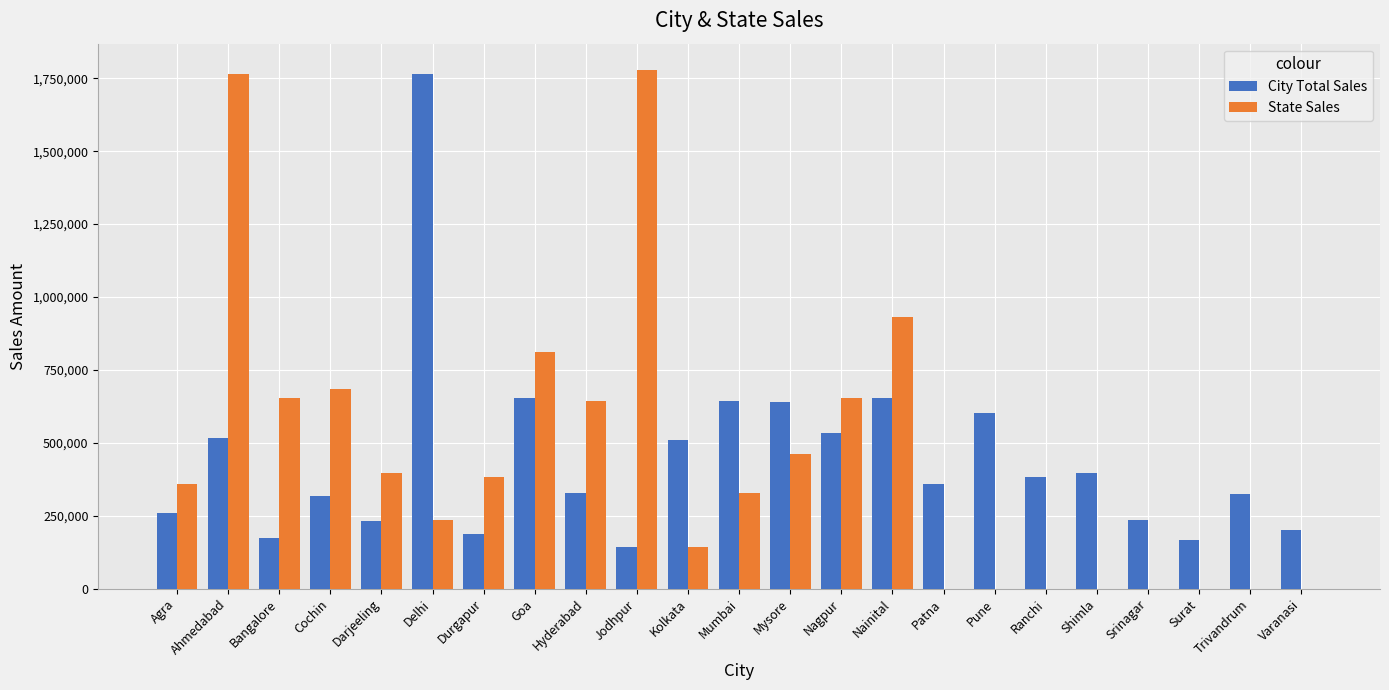

True or false: City Total Sales has a value of 375186 at Darjeeling.

False